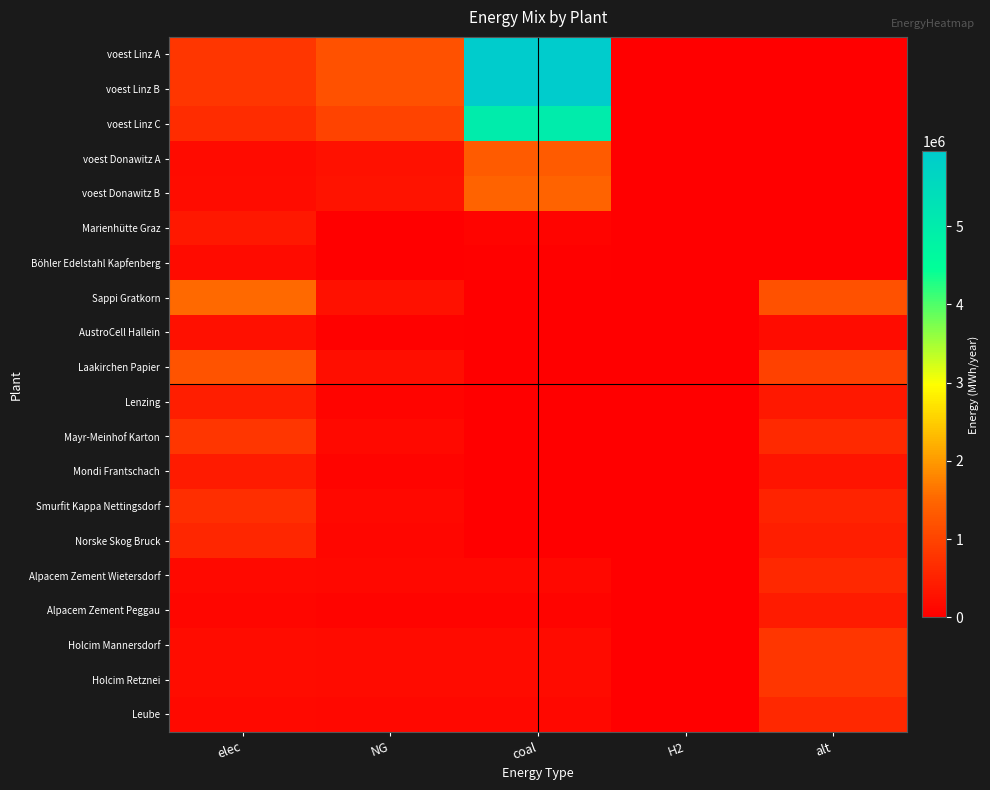

Which series has the widest spread of values?

voest Linz A